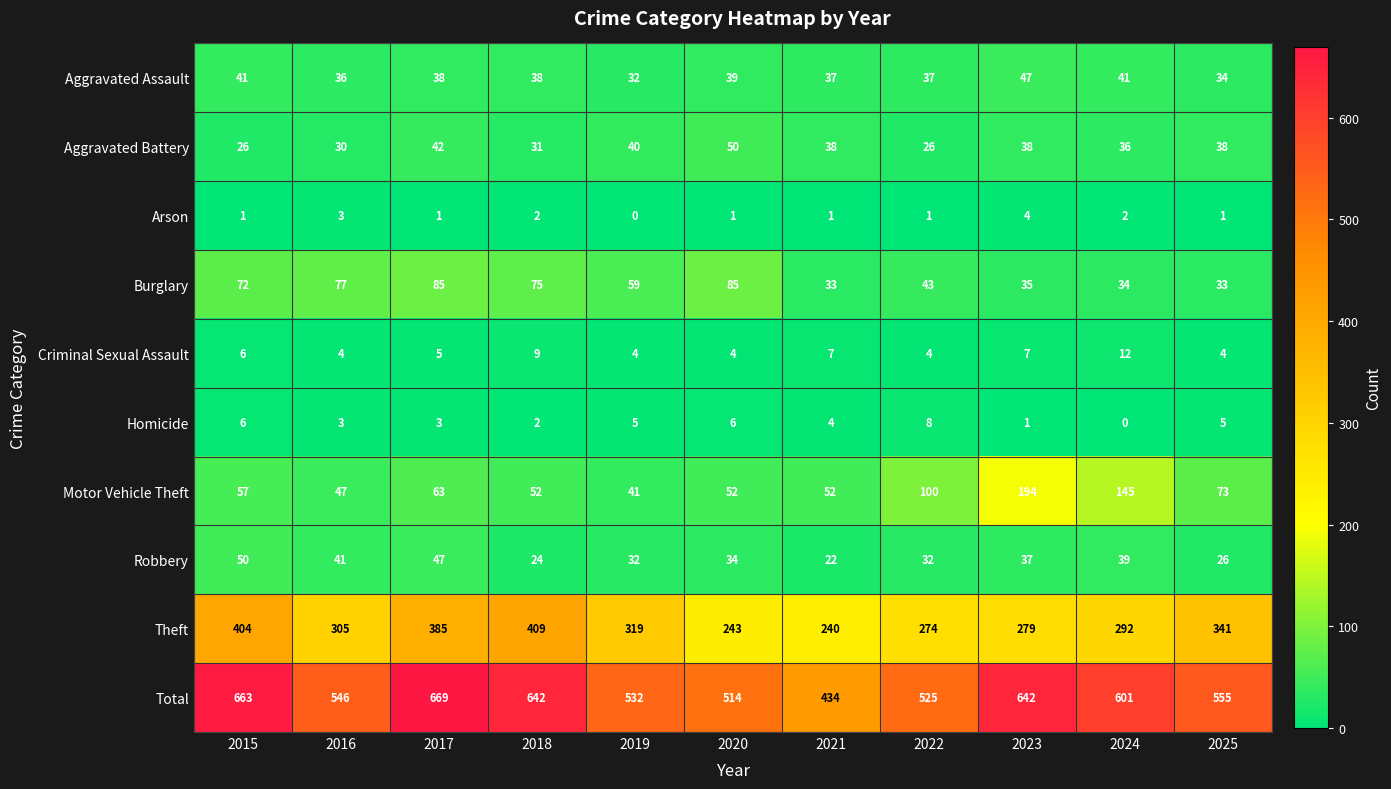

Where does the Burglary series first go above 59?

2015